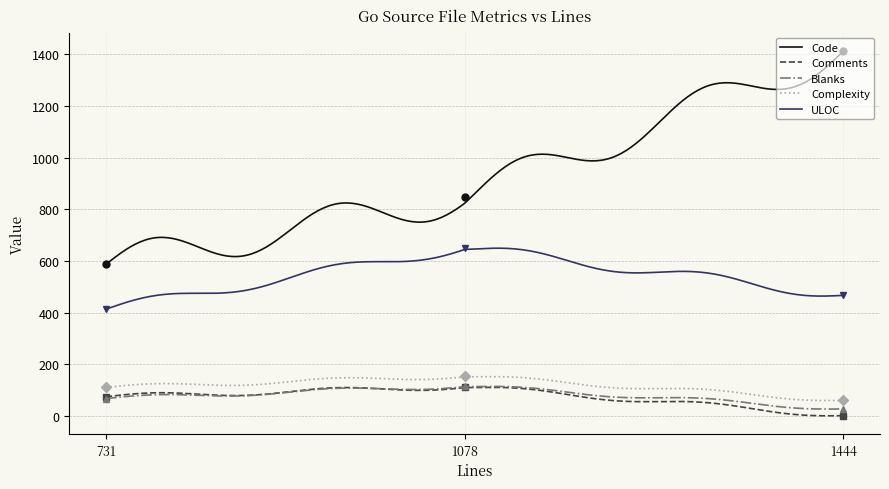

What is the difference between the Code values at 731 and 1444?

823.6